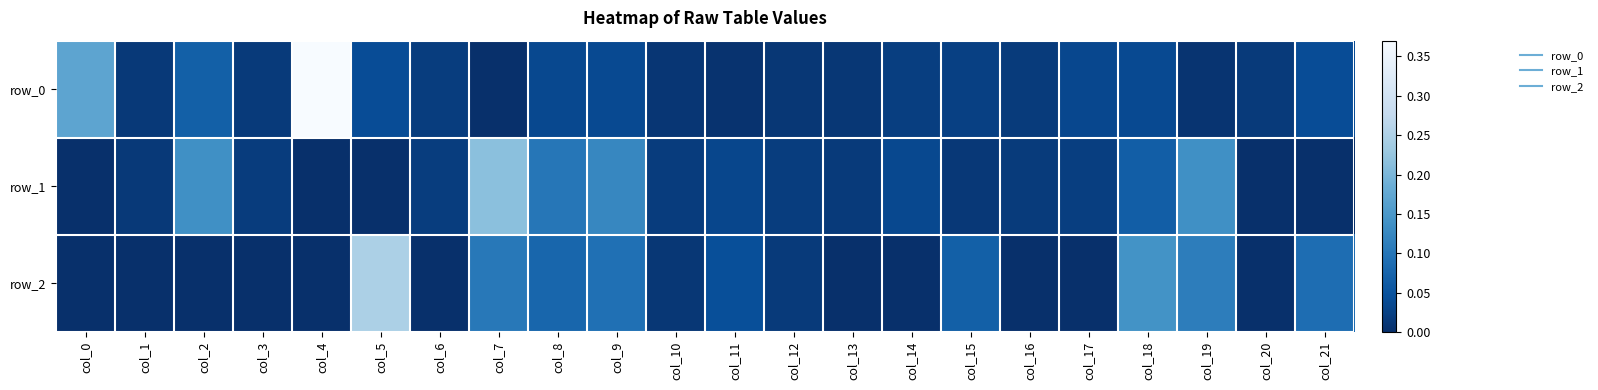

True or false: row_0 has a value of 0.0 at col_2.

False